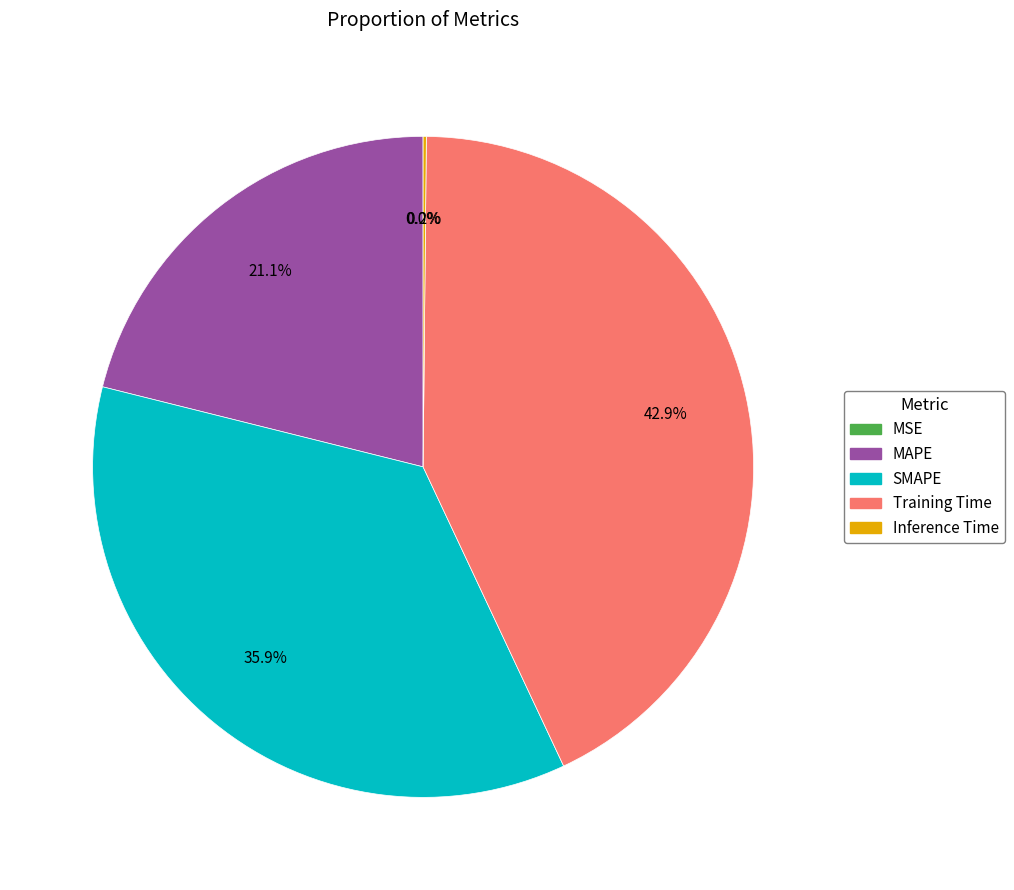

Approximately how many times larger is the value at SMAPE compared to Training Time?

0.8